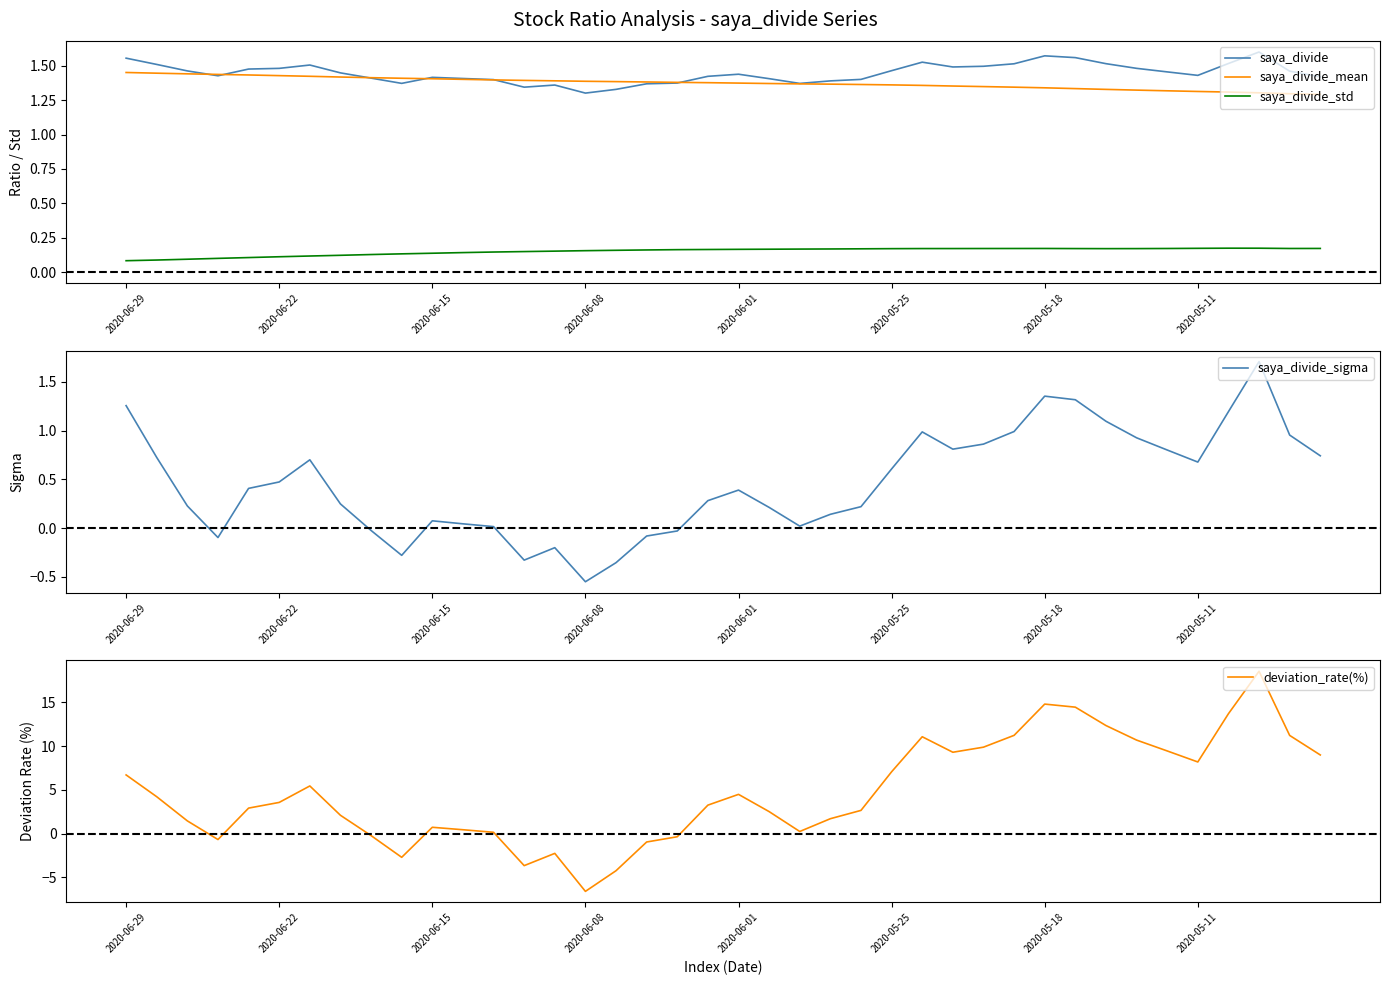

At how many categories does at least one series exceed 14?

3